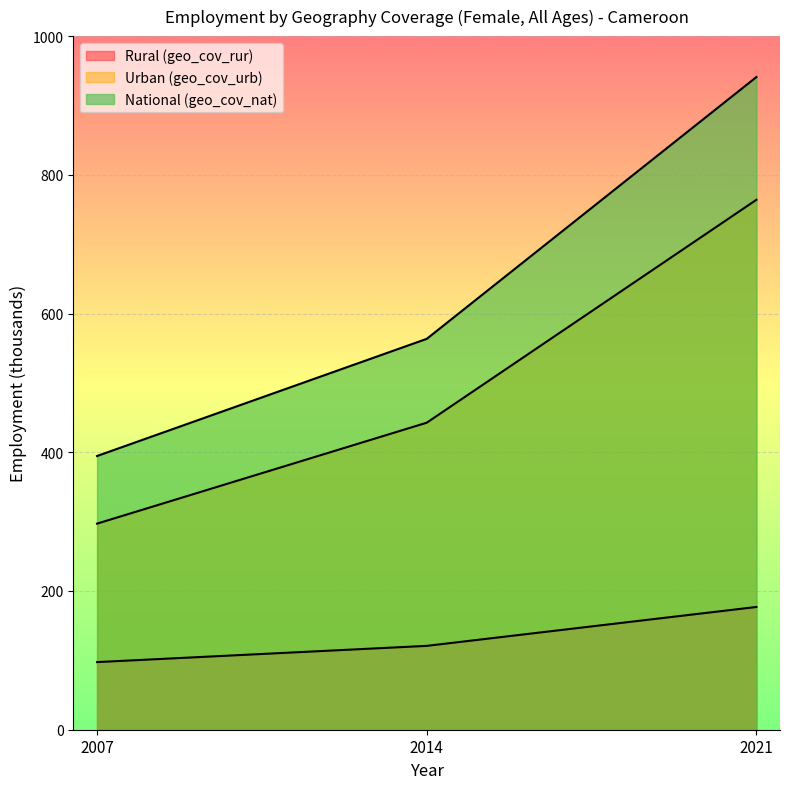

The National (geo_cov_nat) series shows 692.9 at 2007. True or false?

False